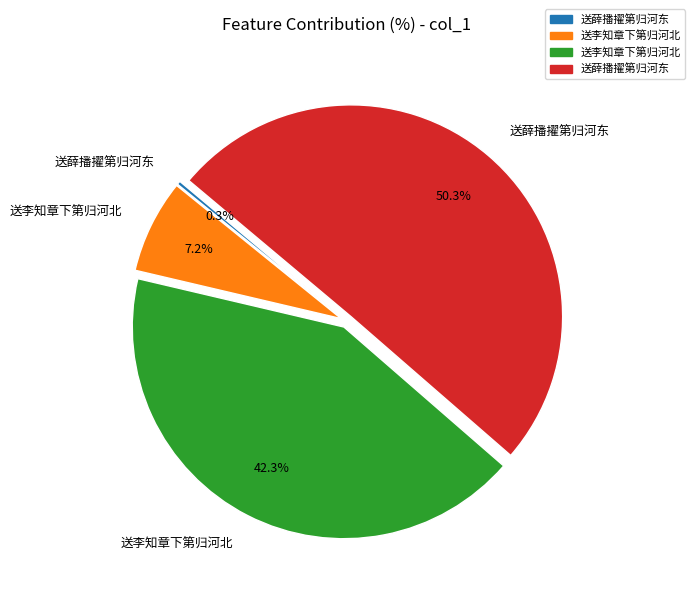

Does any single category account for the majority?

Yes